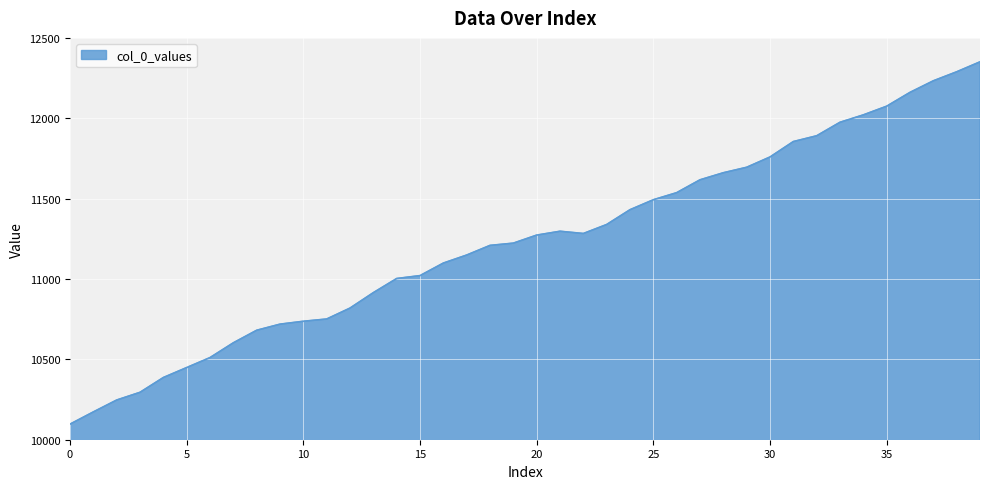

What is the greatest value displayed?

12351